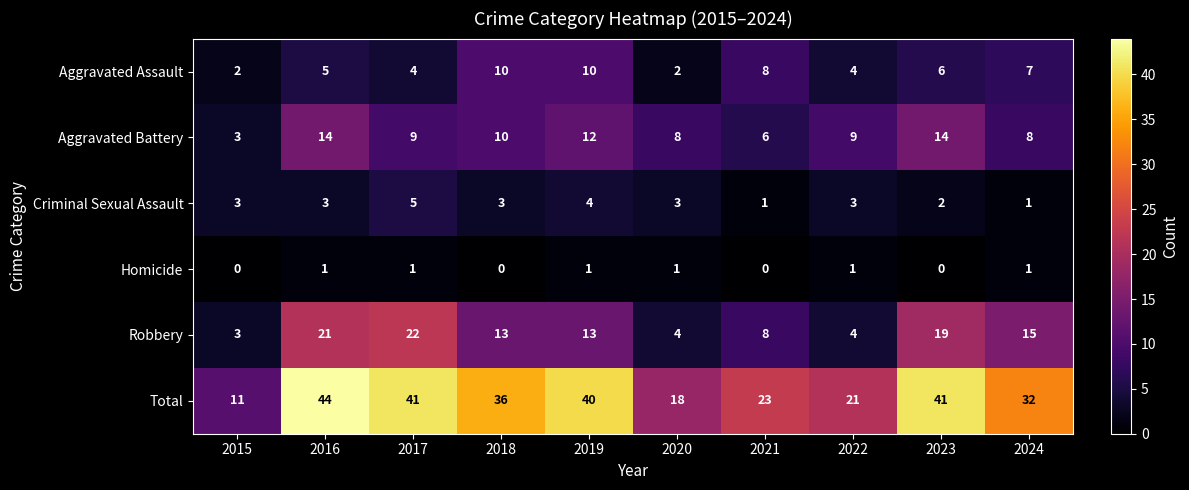

At which label does Total first exceed 36?

2016